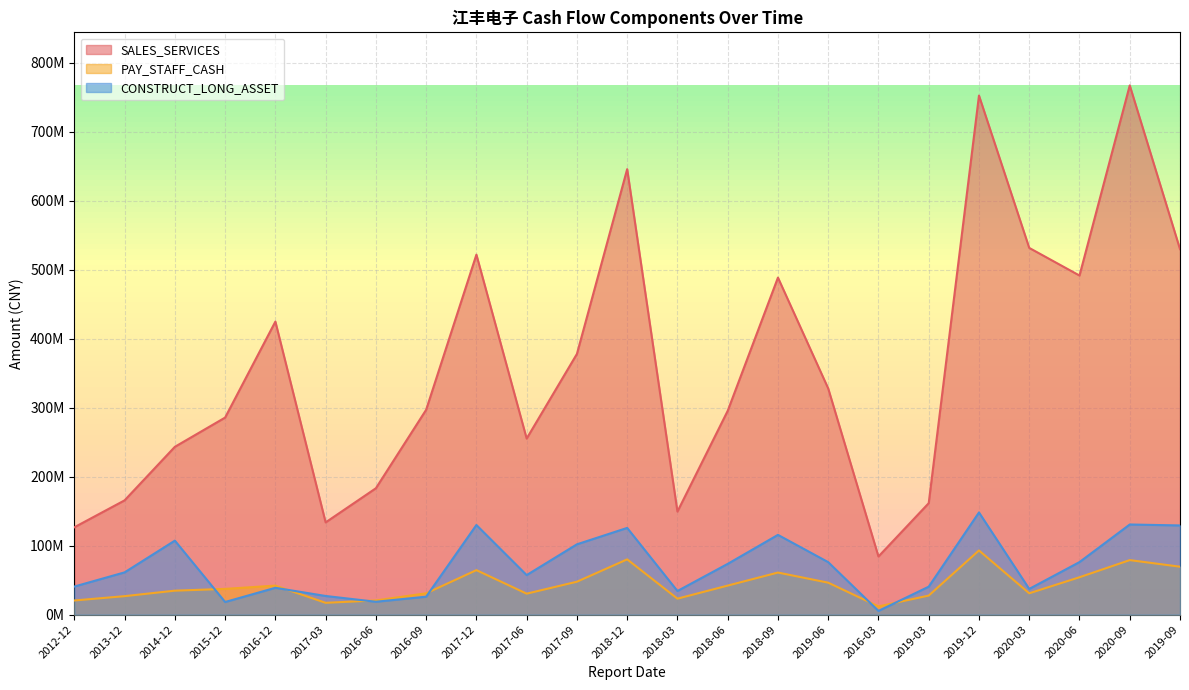

What are all the series names shown in the legend?

SALES_SERVICES, PAY_STAFF_CASH, CONSTRUCT_LONG_ASSET